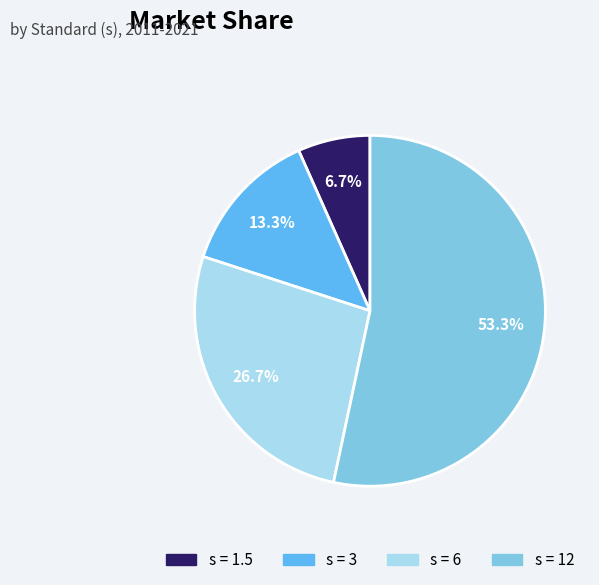

Is there a majority slice in this chart?

Yes